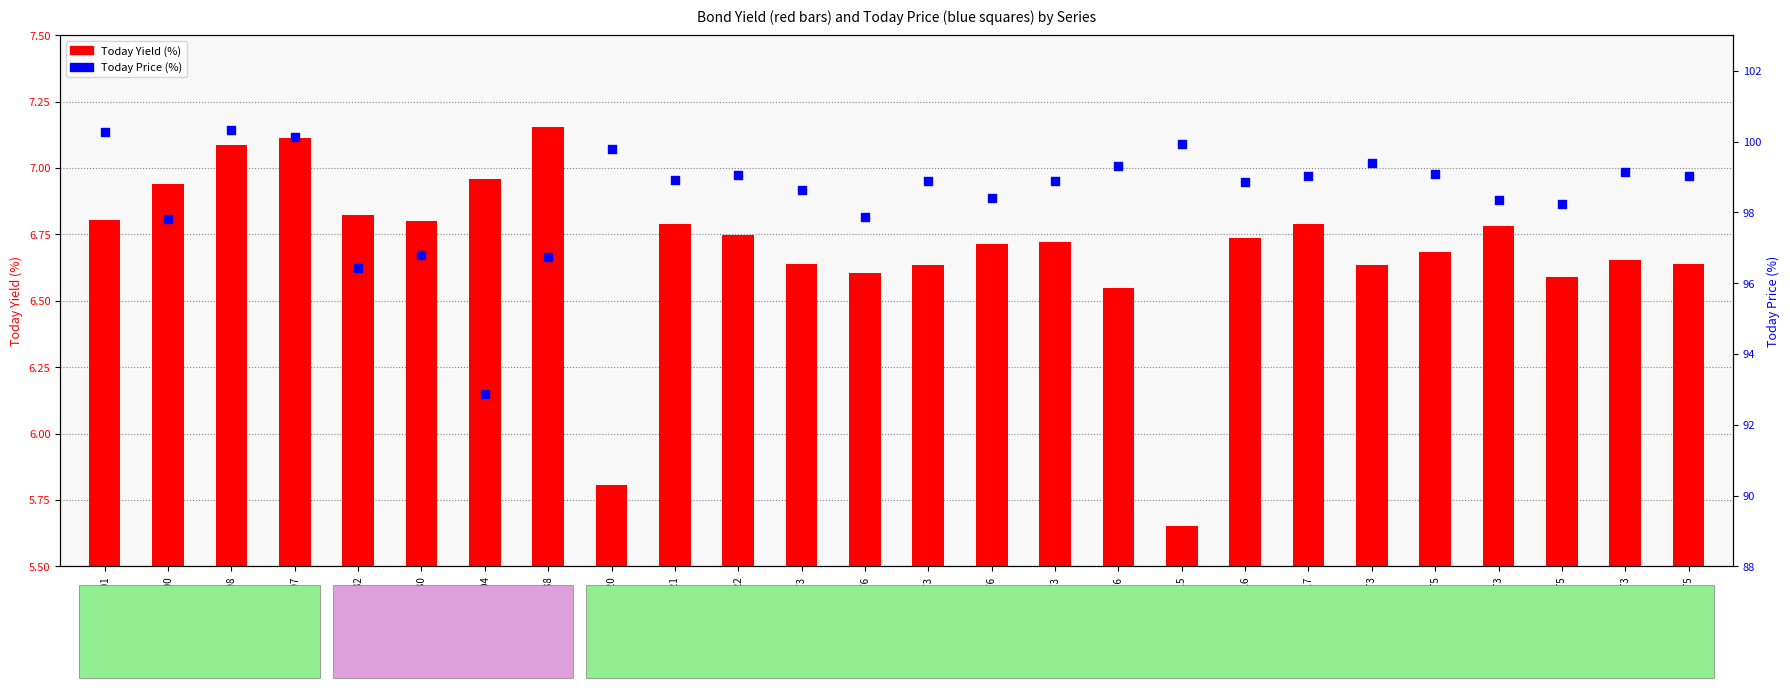

Which series contains the lowest Y value?

Today Yield (%)